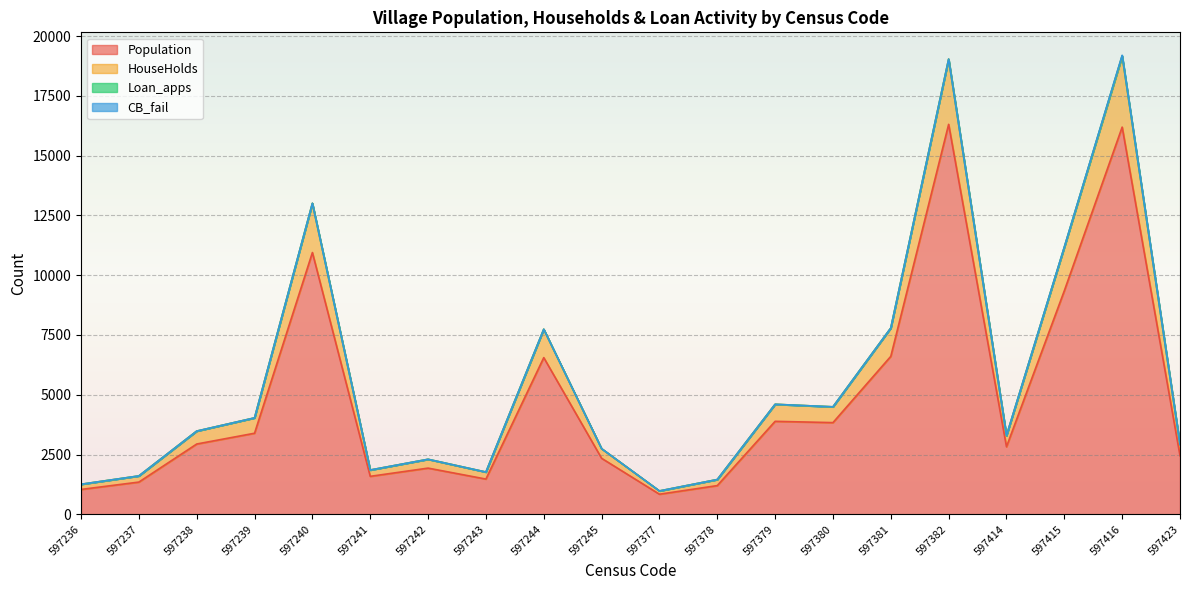

Is it true that Population equals 1457 at 597377?

False